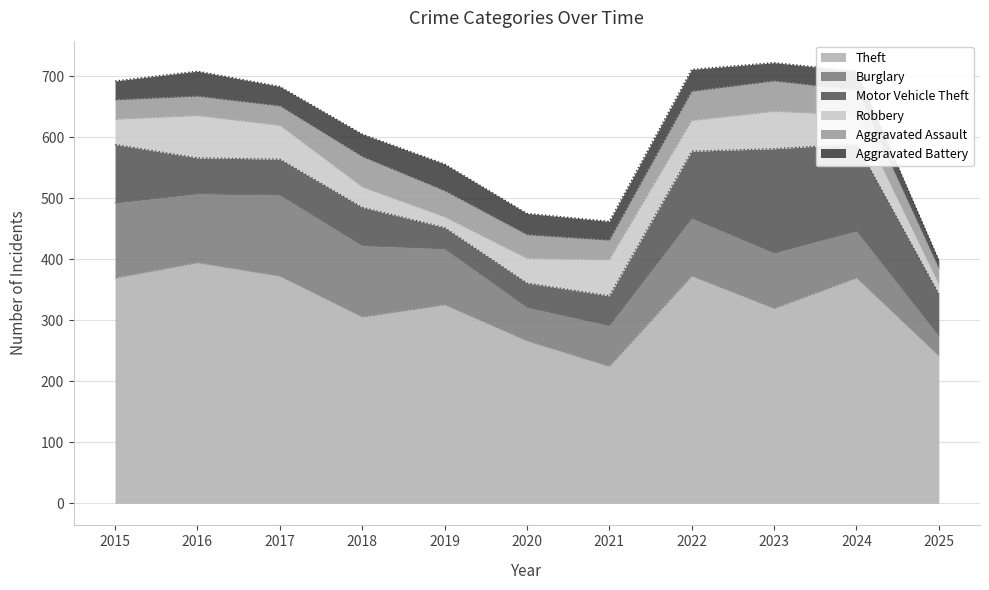

Is the value of Aggravated Battery at 2025 greater than the value of Motor Vehicle Theft at 2016?

No